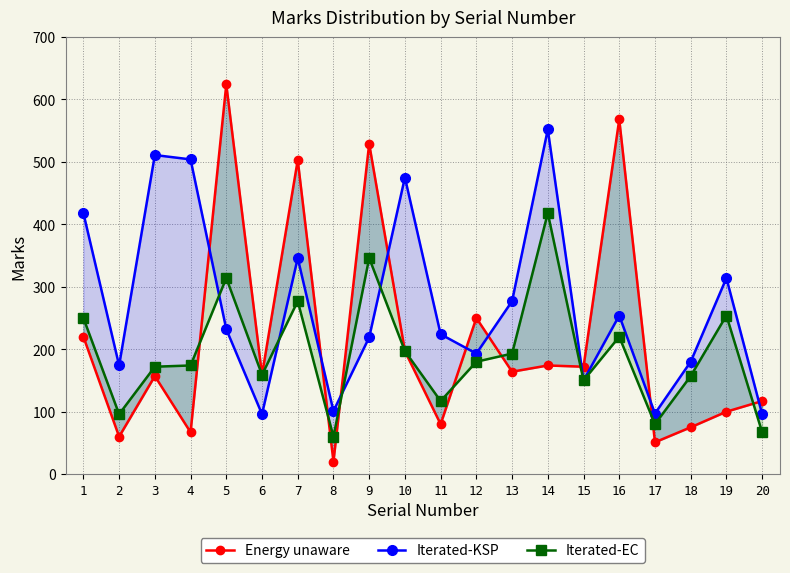

What is the maximum value for Iterated-KSP?

552